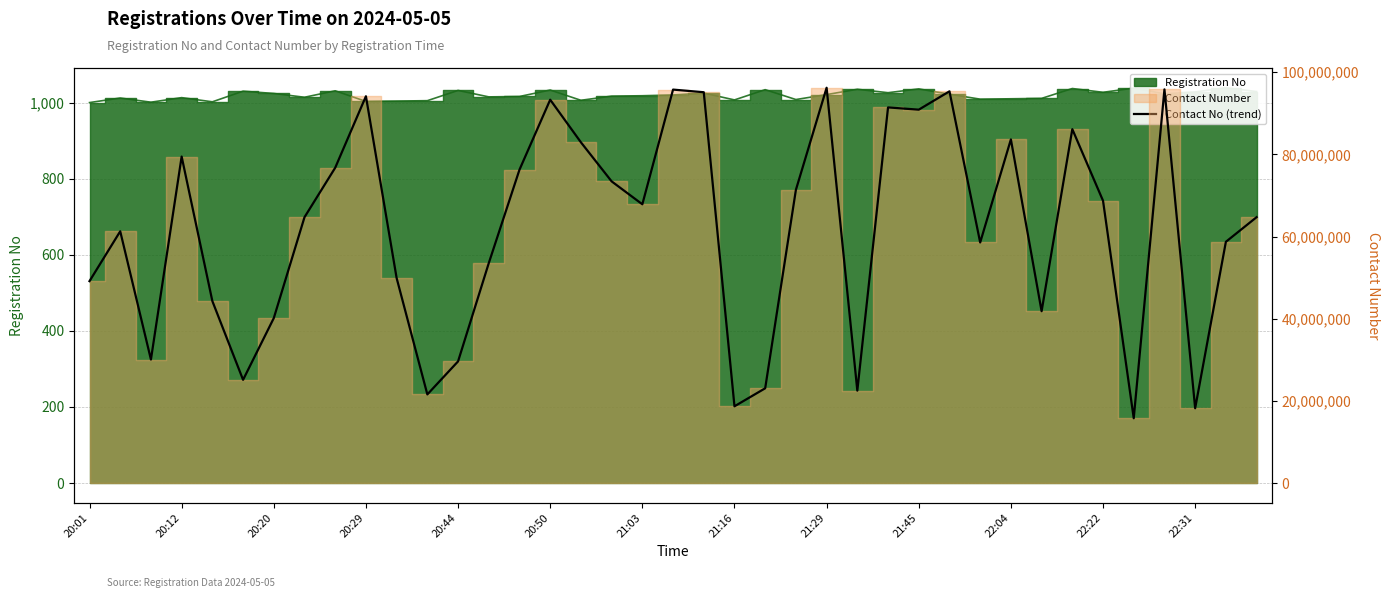

Between 37 and 21:29, which is larger?

21:29